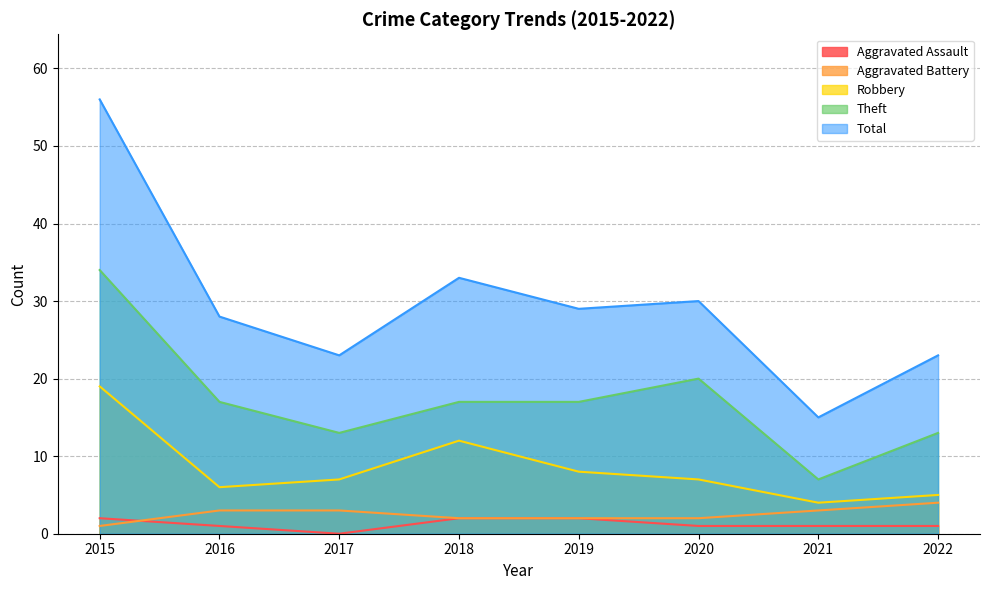

What is the spread (max minus min) of values at 2017?

23